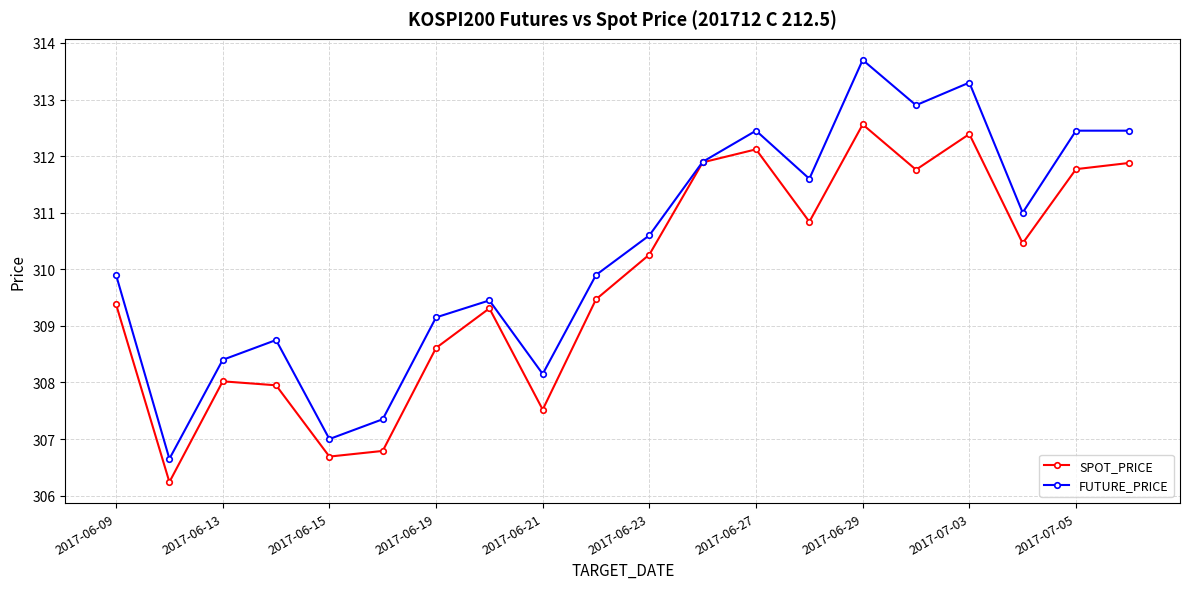

Which series has the largest total across all categories?

FUTURE_PRICE